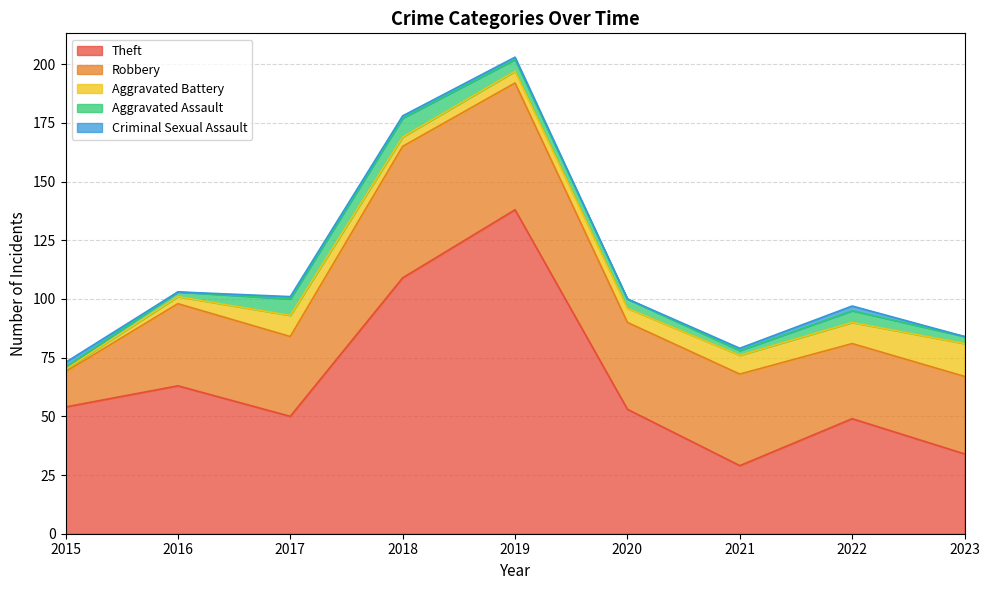

Count the Criminal Sexual Assault values in the range 0 to 1.

7